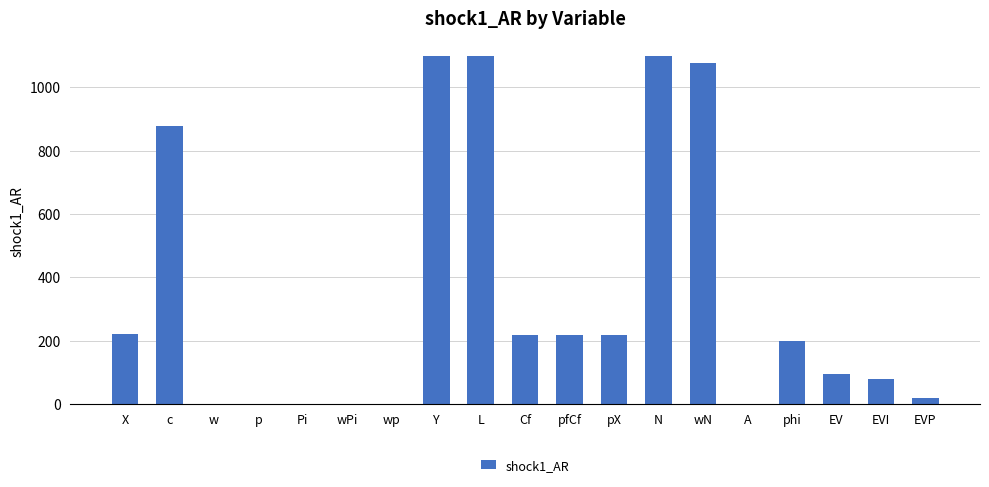

What is the approximate value at L?

1100.0